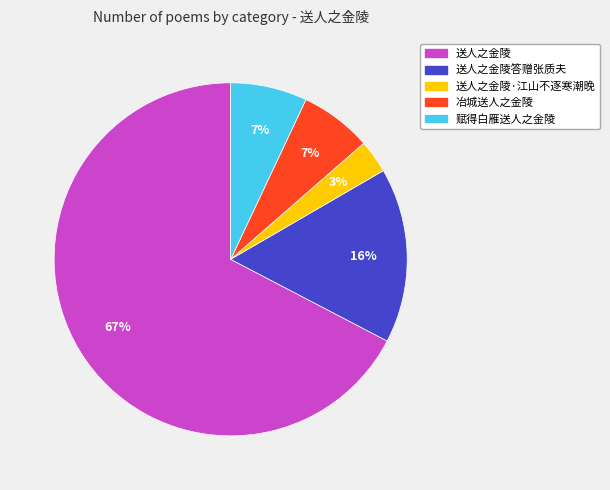

How many slices are in this pie chart?

5